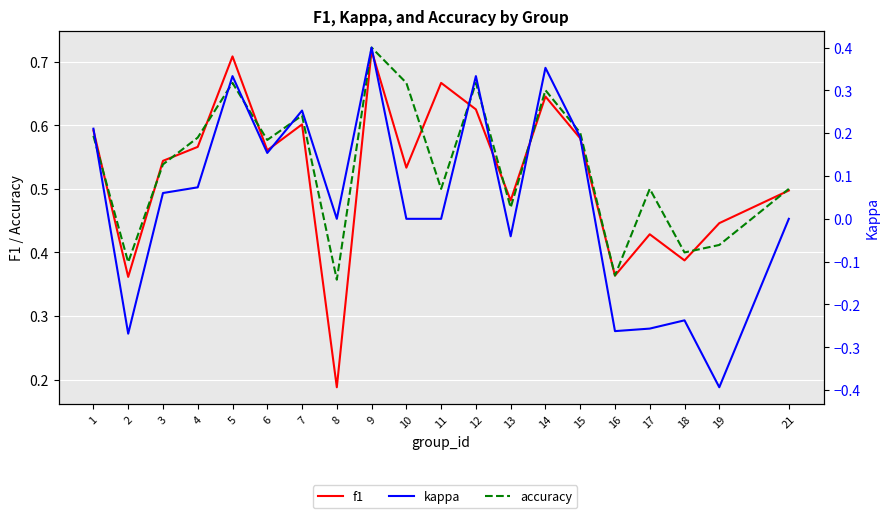

Is it true that kappa equals 0.1 at 4?

False